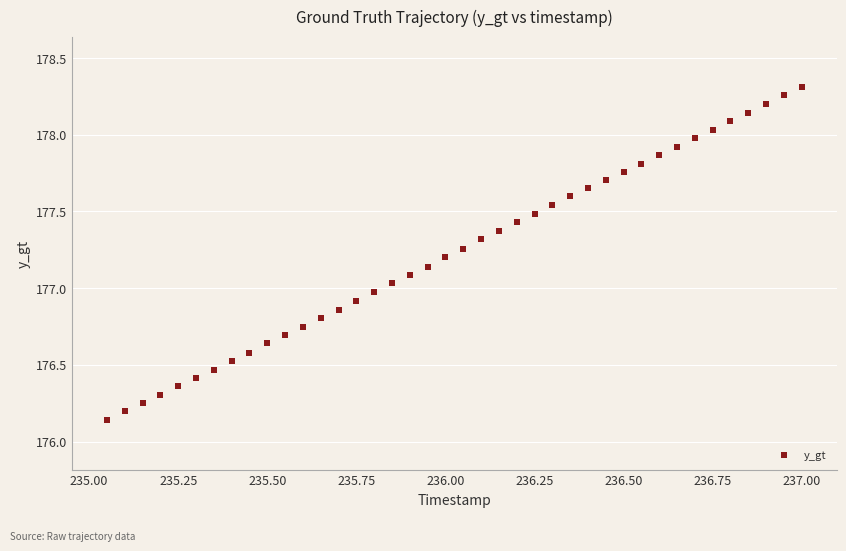

What is the range of Y values (max minus min)?

2.2